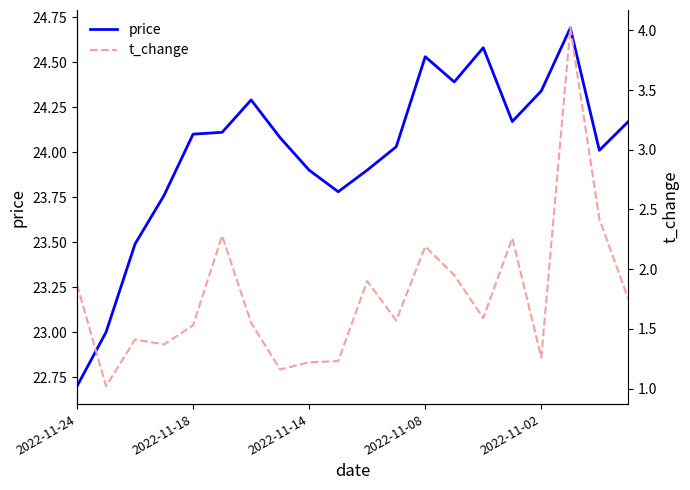

How many interior local peaks does the t_change series have?

6